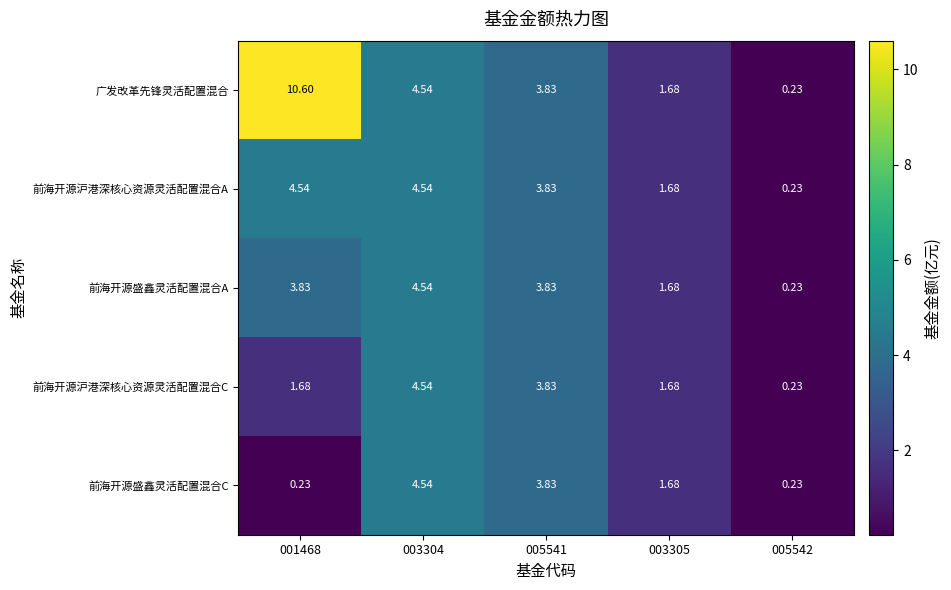

Which series has the largest total across all categories?

广发改革先锋灵活配置混合